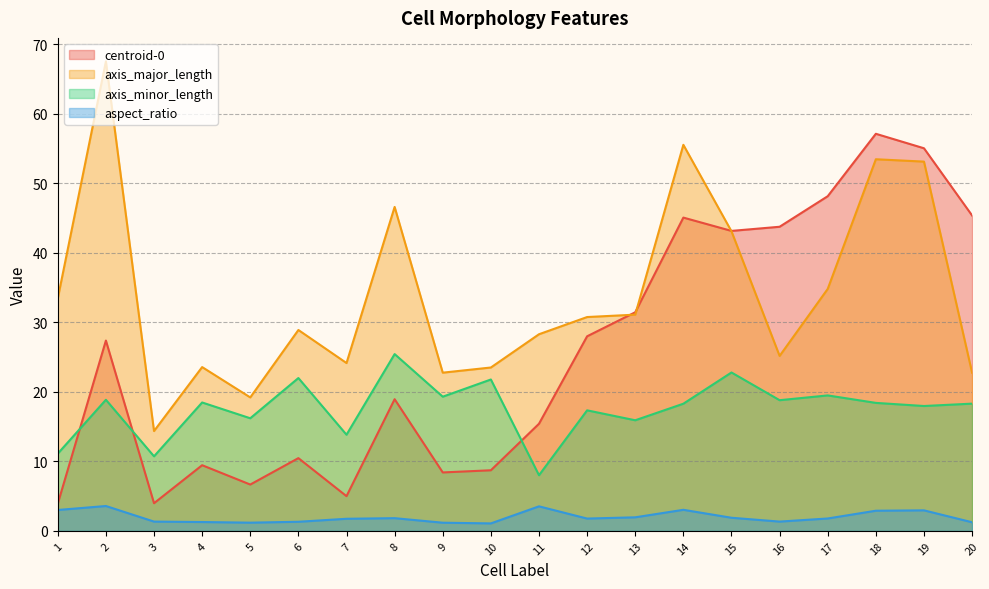

Rank the series at 7 from highest to lowest value.

axis_major_length, axis_minor_length, centroid-0, aspect_ratio